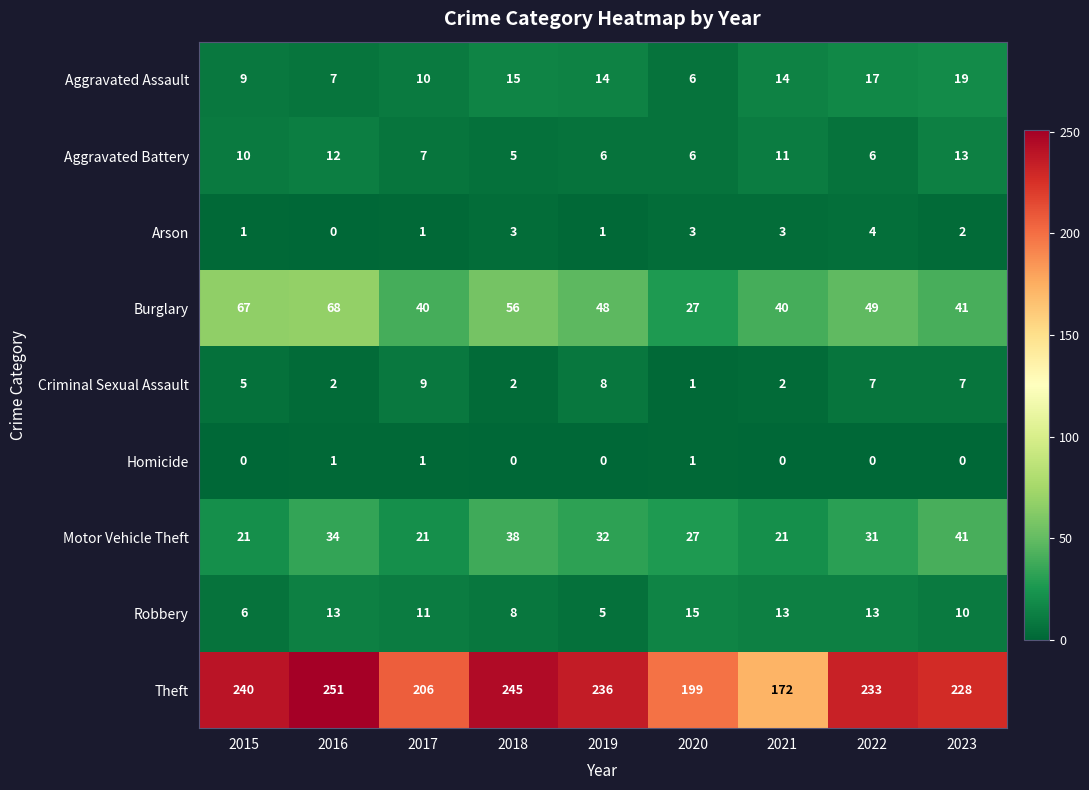

Which series has the widest spread of values?

Theft